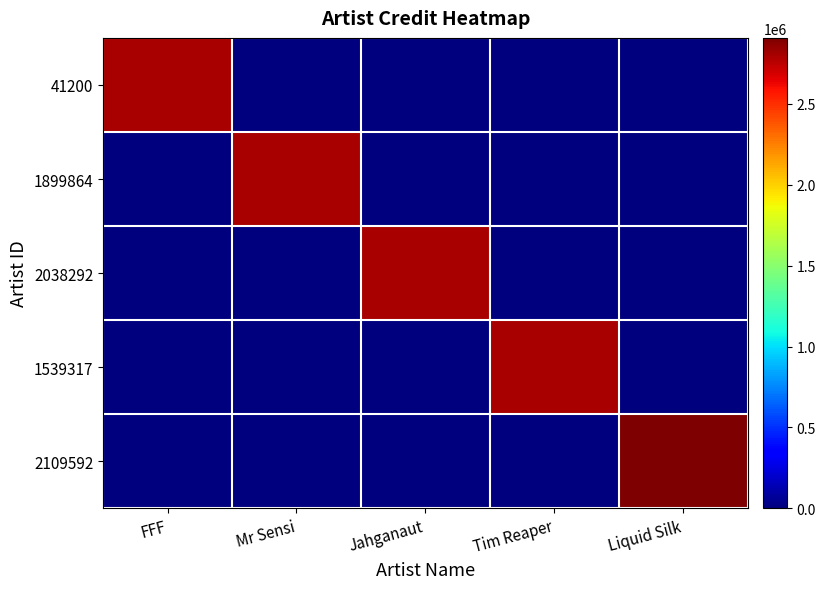

At which category is the sum across all series the highest?

Liquid Silk